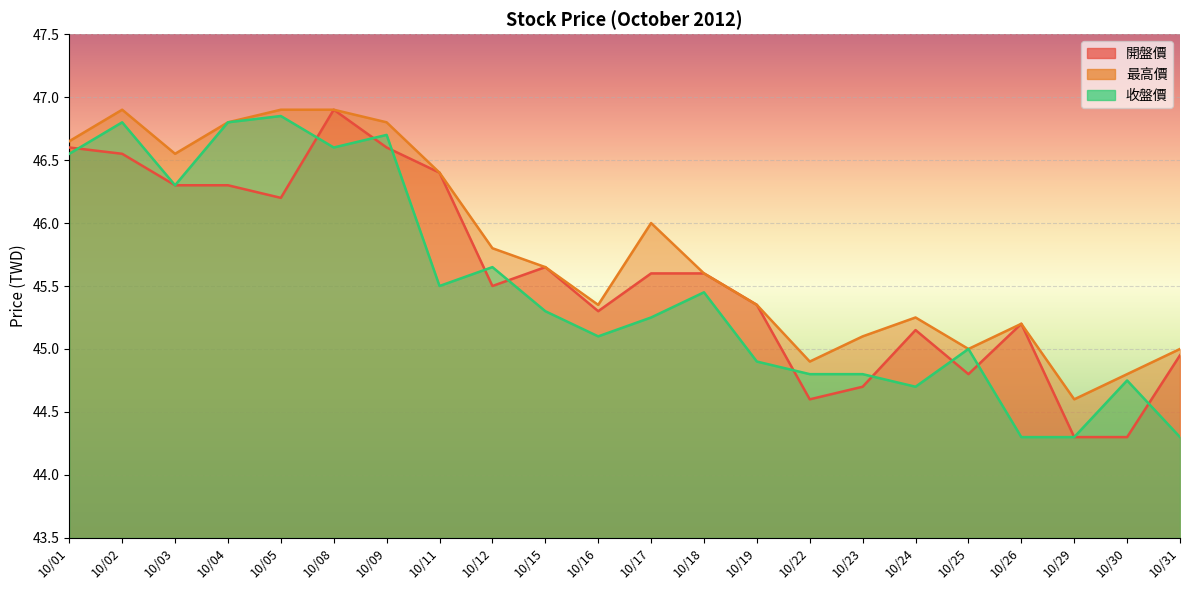

Reading left to right, what are all the values shown in this chart?

開盤價: 46.6	46.5	46.3	46.3	46.2	46.9	46.6	46.4	45.5	45.6	45.3	45.6	45.6	45.4	44.6	44.7	45.1	44.8	45.2	44.3	44.3	45.0
最高價: 46.6	46.9	46.5	46.8	46.9	46.9	46.8	46.4	45.8	45.6	45.4	46.0	45.6	45.4	44.9	45.1	45.2	45.0	45.2	44.6	44.8	45.0
收盤價: 46.5	46.8	46.3	46.8	46.9	46.6	46.7	45.5	45.6	45.3	45.1	45.2	45.5	44.9	44.8	44.8	44.7	45.0	44.3	44.3	44.8	44.3